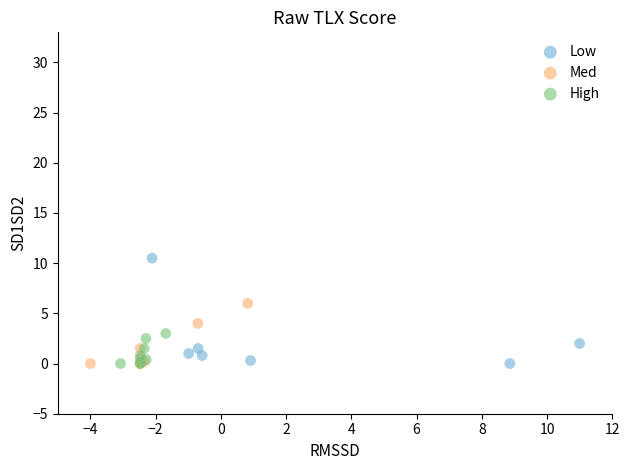

Which series contains the highest Y value?

Low